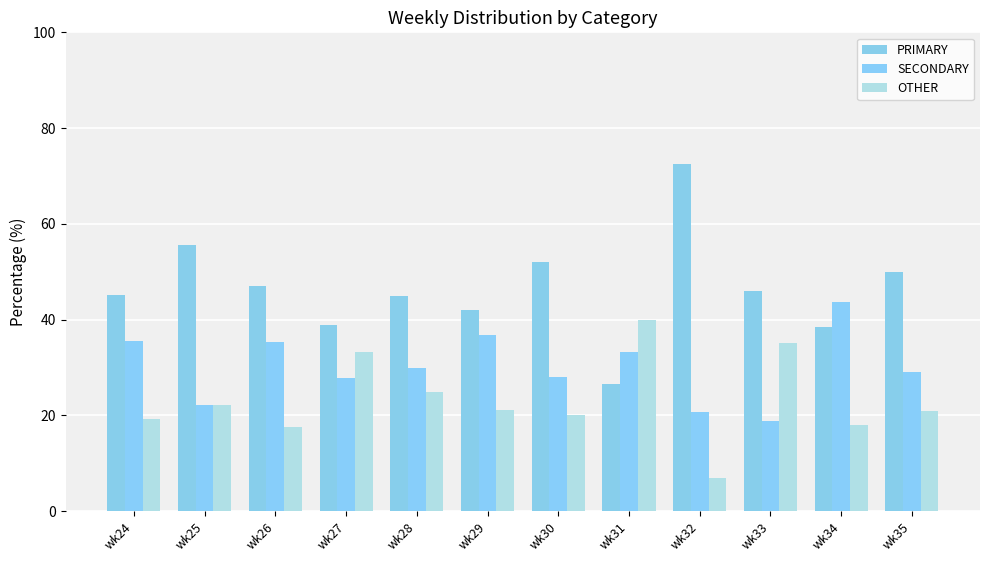

Count the number of data series in this chart.

3